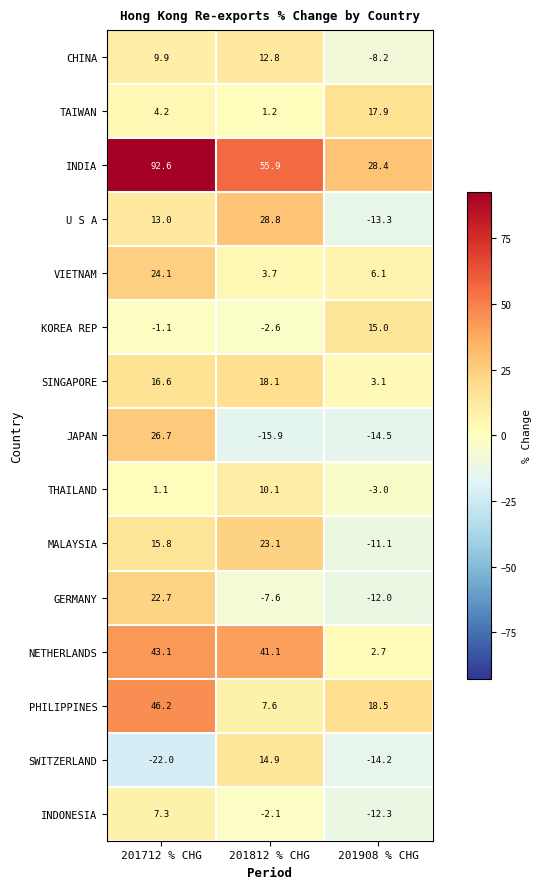

Count the number of data series in this chart.

15